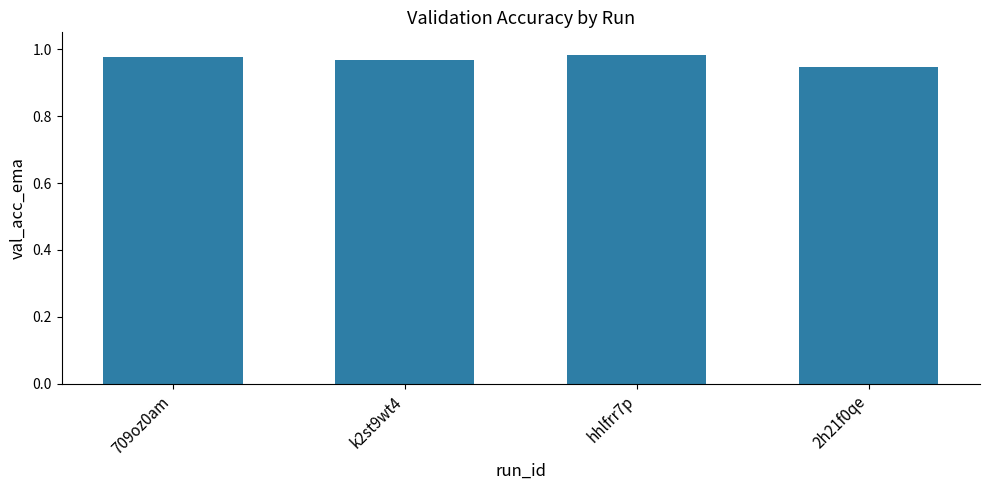

What is the label of the 1st bar from the right?

2h21f0qe